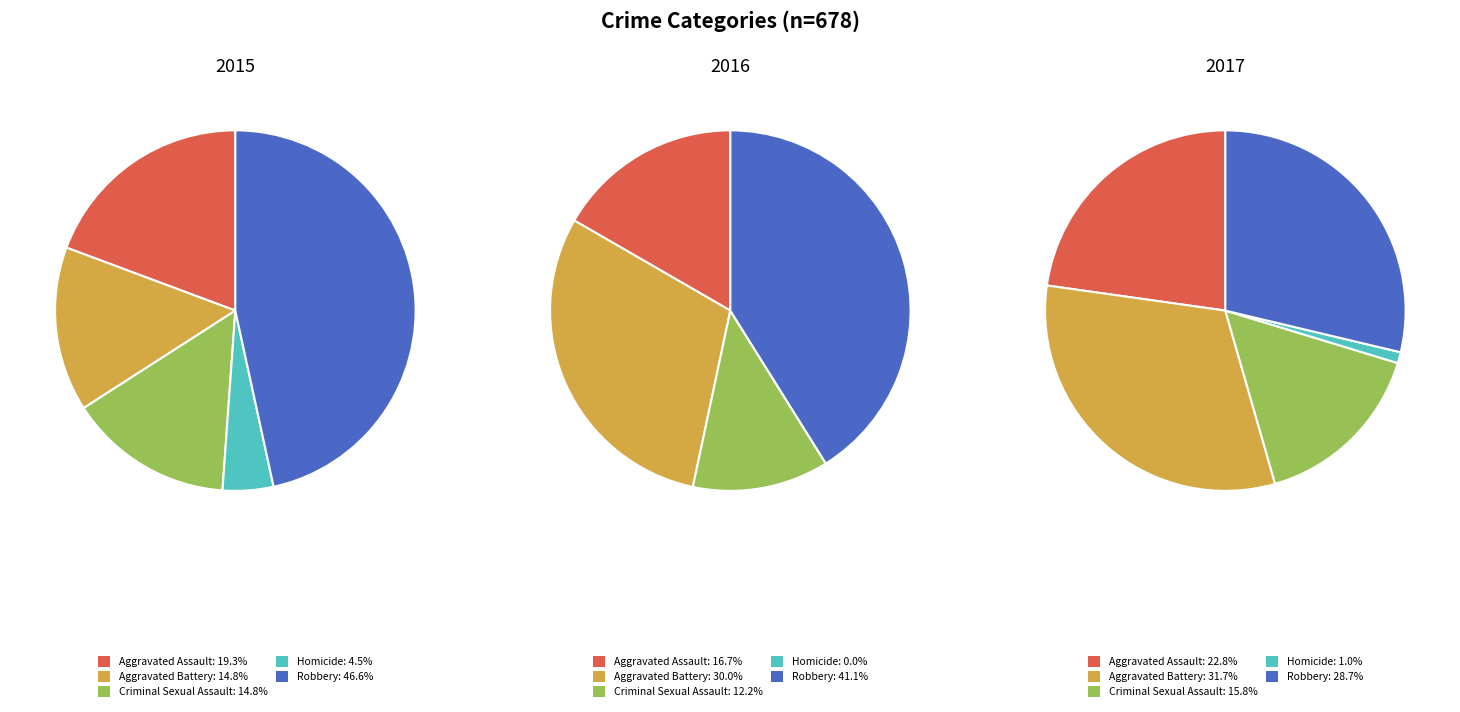

What percentage is the Homicide slice, to the nearest percent?

1%